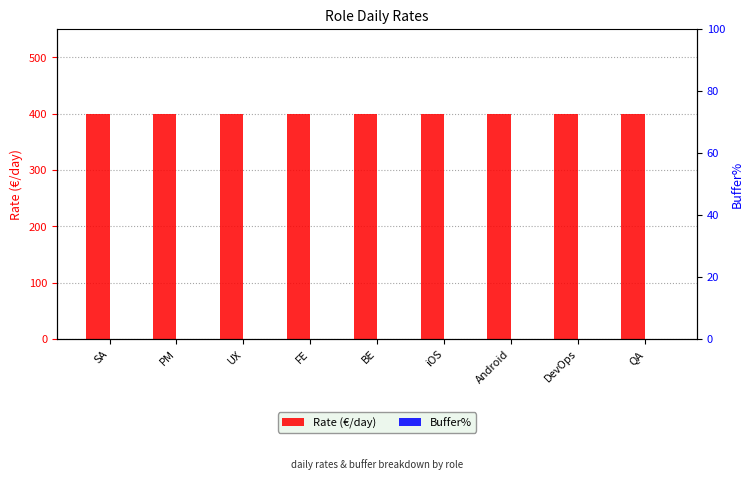

What is the label of the 6th bar from the right?

FE